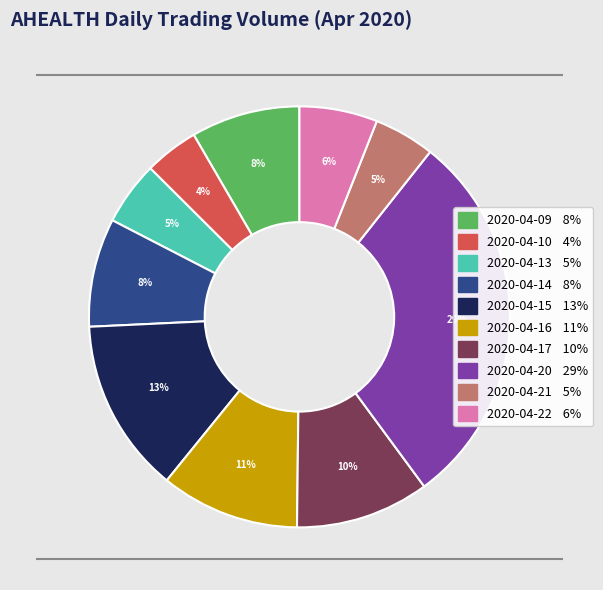

What percentage is the 2020-04-16 slice, to the nearest percent?

11%